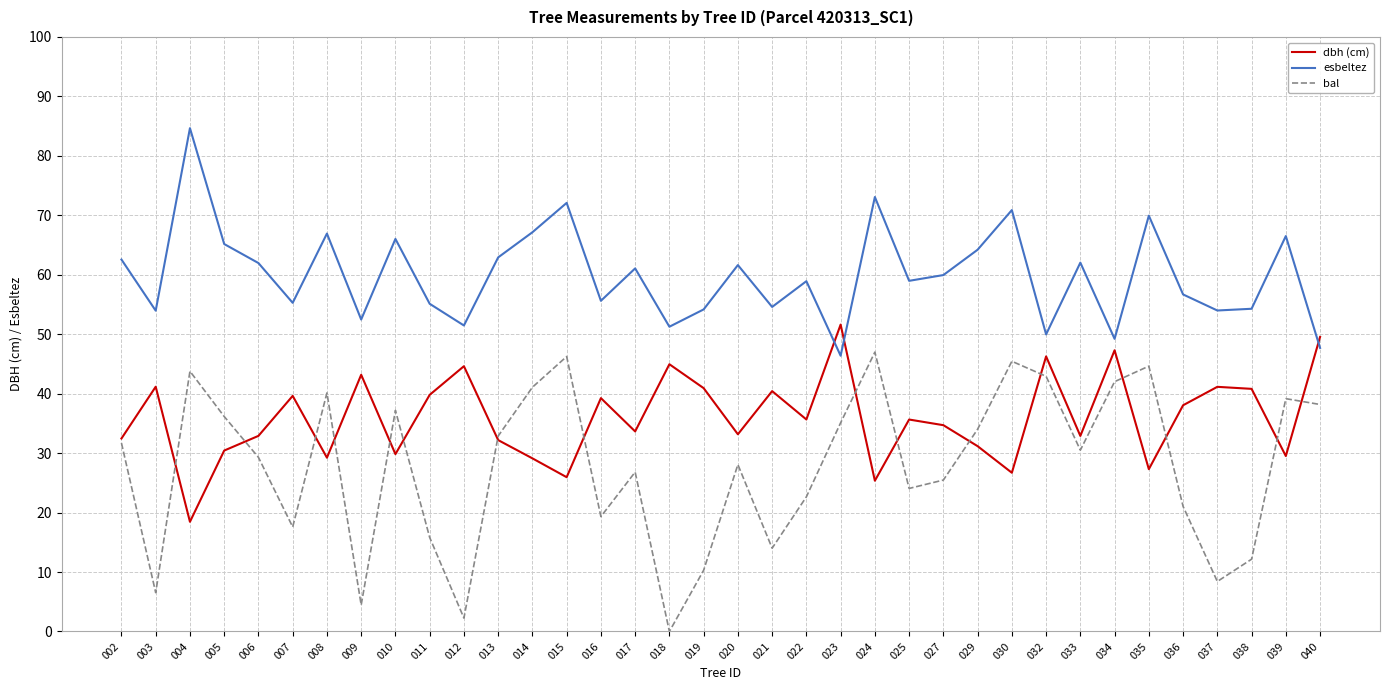

What is the spread (max minus min) of values at 030?

44.2